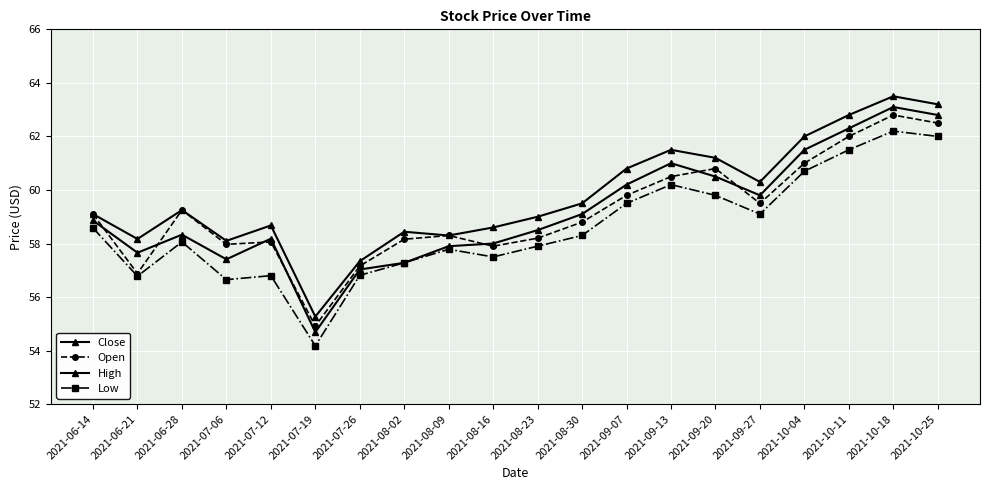

What is the difference between the second highest and minimum values in the Open series?

7.6